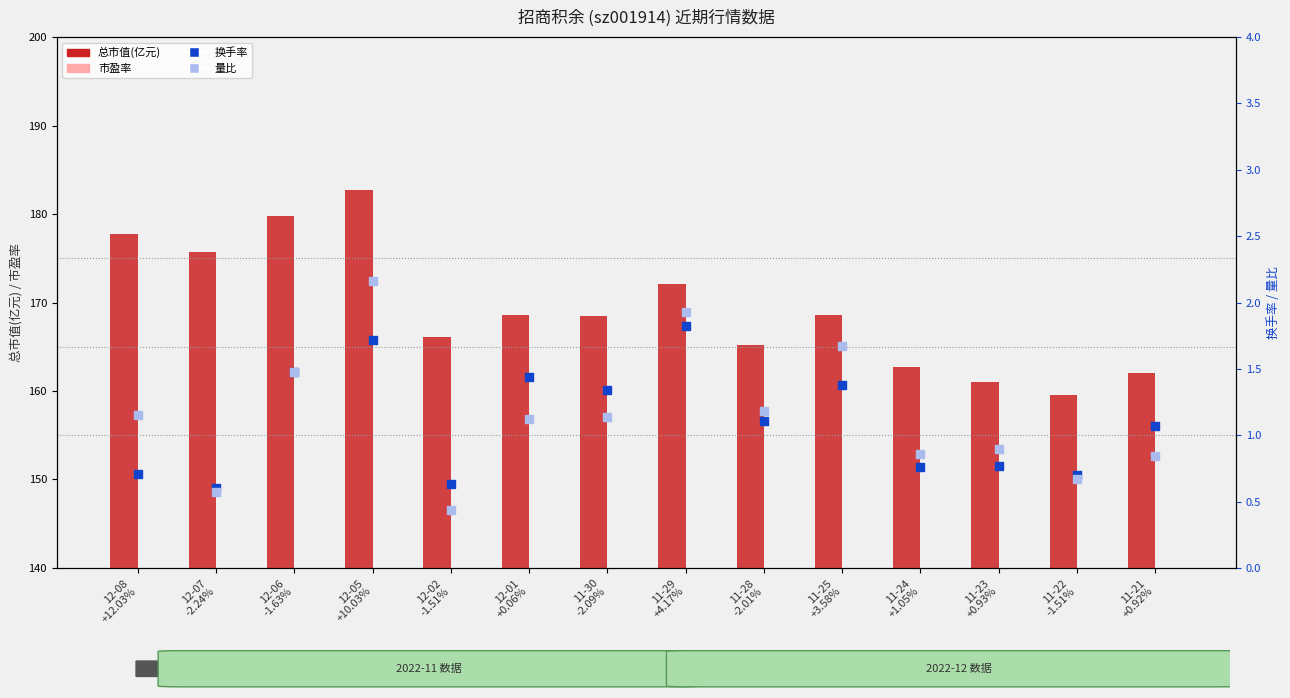

Which series has the largest Y range (max minus min)?

总市值(亿元)